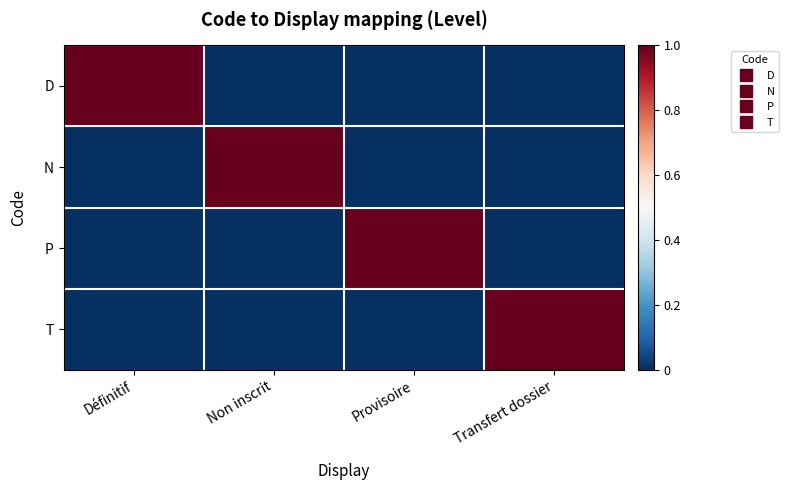

Reading left to right, what are all the values shown in this chart?

D: Définitif=1	Non inscrit=0	Provisoire=0	Transfert dossier=0
N: Définitif=0	Non inscrit=1	Provisoire=0	Transfert dossier=0
P: Définitif=0	Non inscrit=0	Provisoire=1	Transfert dossier=0
T: Définitif=0	Non inscrit=0	Provisoire=0	Transfert dossier=1